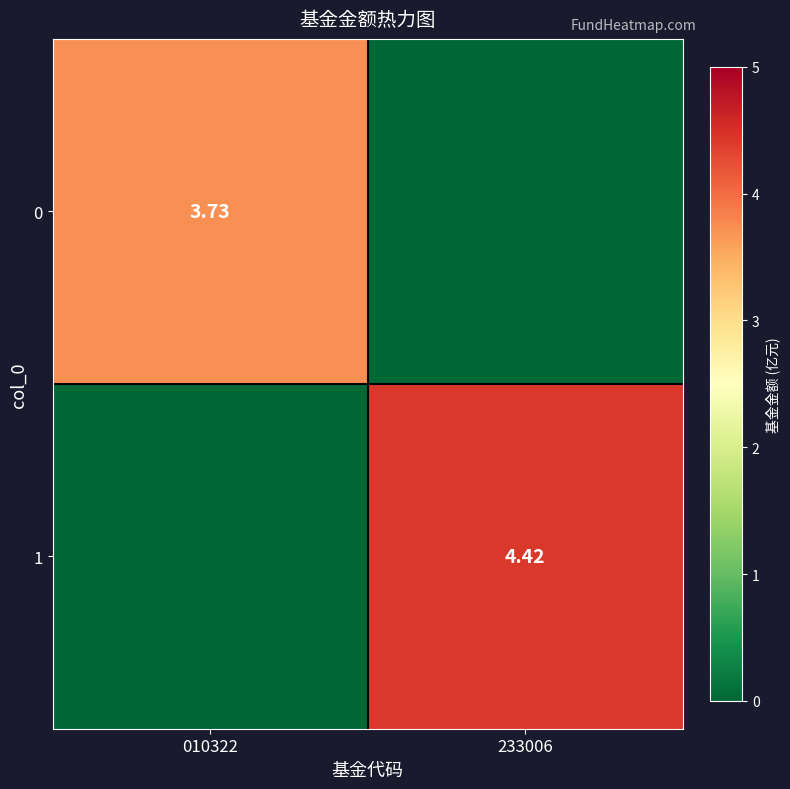

List the series in order of their peak value, lowest first.

0, 1